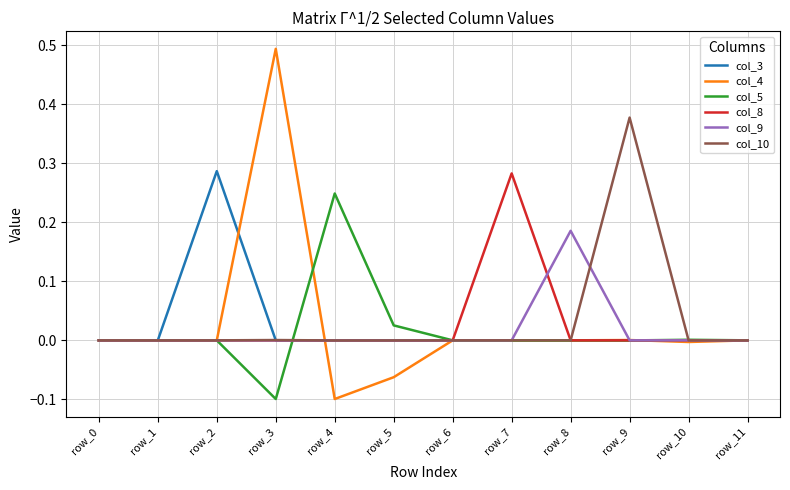

True or false: col_3 and col_10 cross at least once.

True